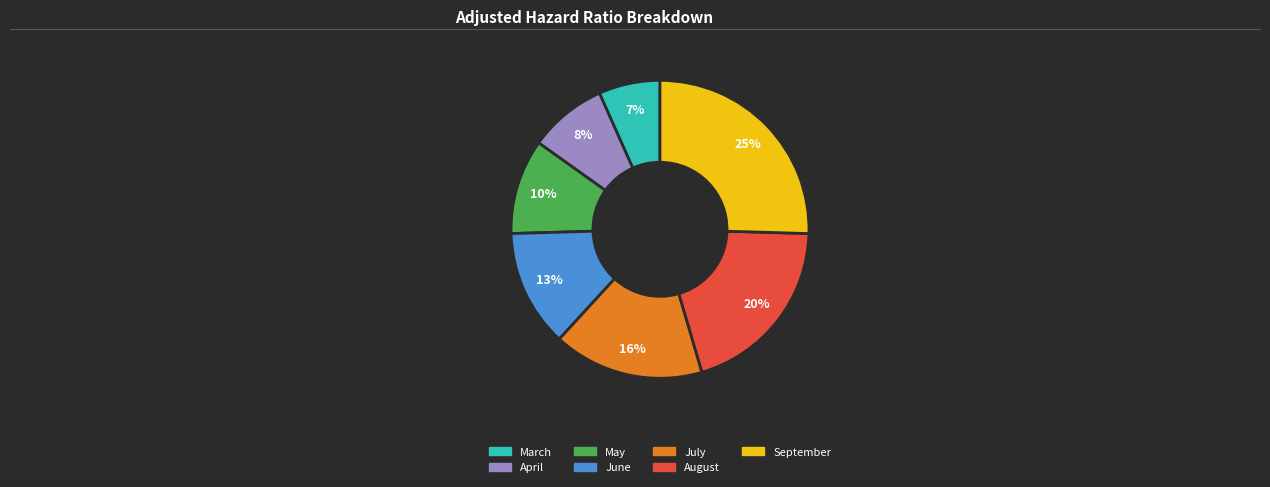

To the nearest percent, what percentage of the pie is May?

10%